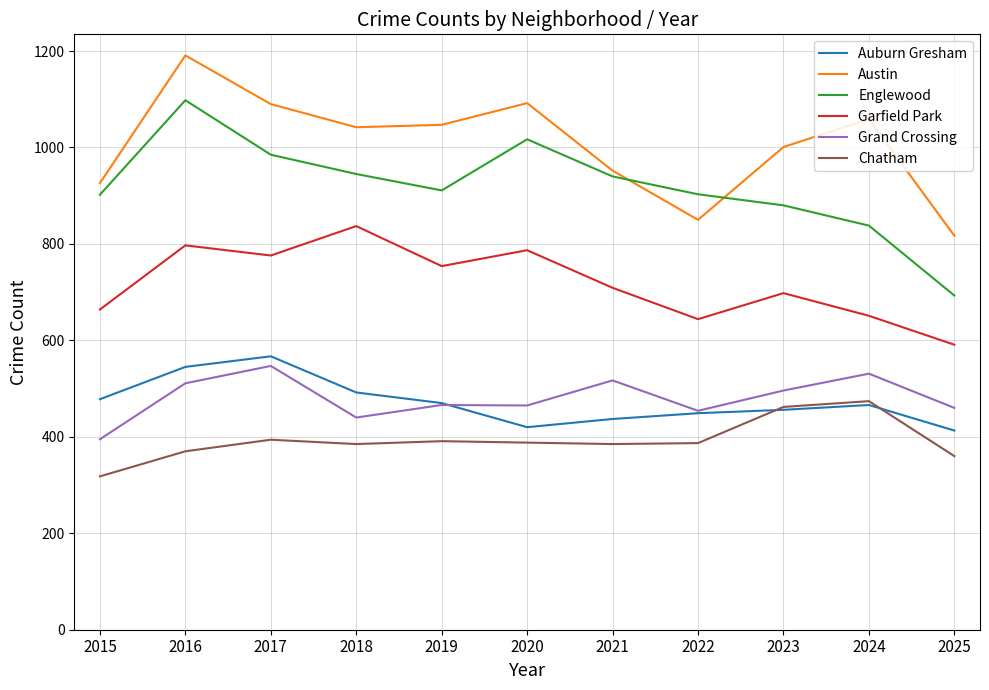

Is the value of Auburn Gresham at 2021 greater than the value of Grand Crossing at 2017?

No